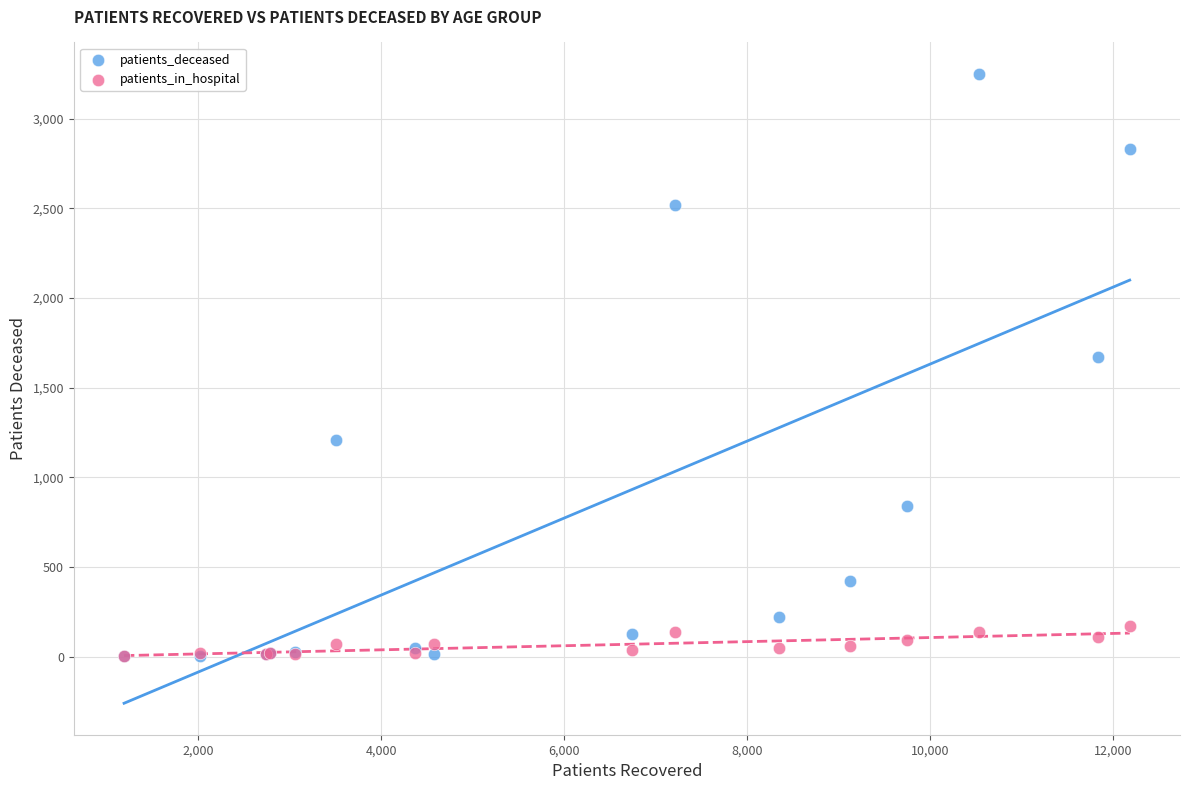

In the patients_deceased series, what Y value is closest to 1626?

1672